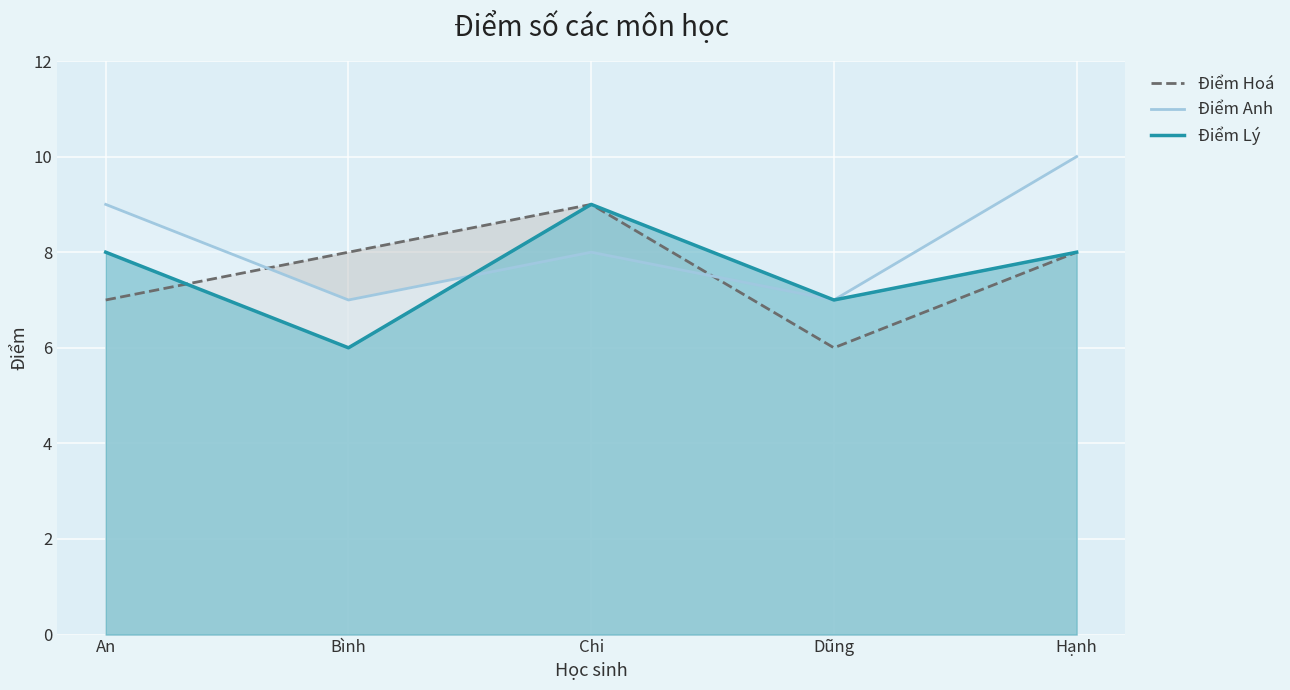

What is the difference between the maximum and second lowest values in the Điểm Hoá series?

2